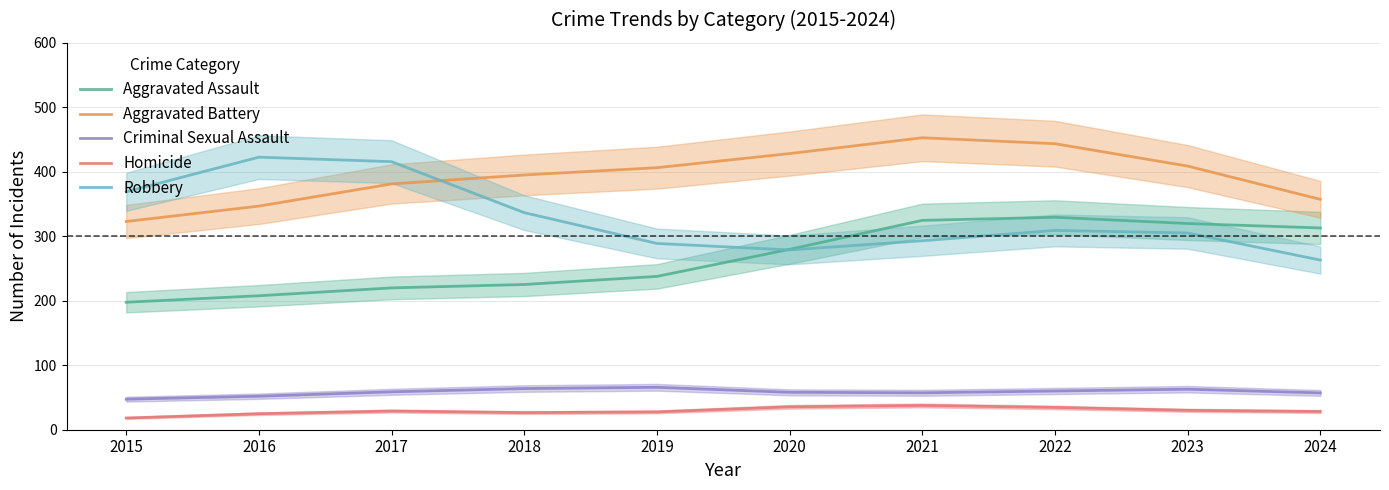

True or false: Homicide and Robbery cross at least once.

False